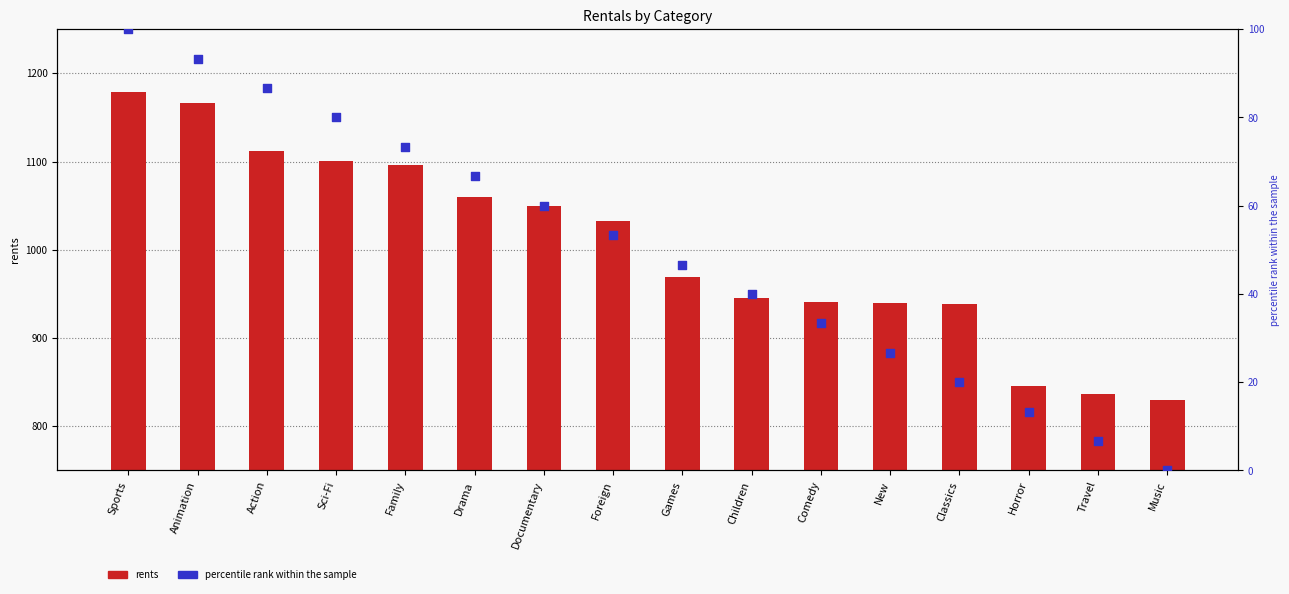

At how many categories does at least one series exceed 605?

16